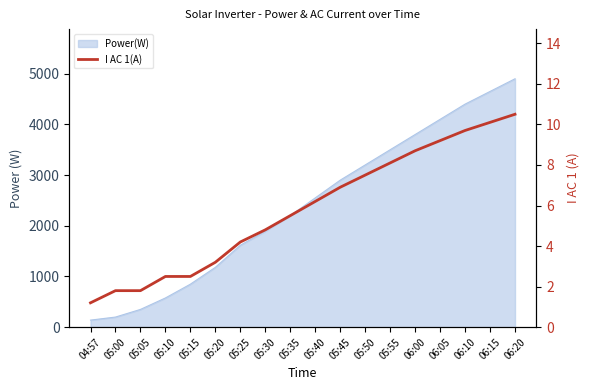

What is the ratio of the value at 05:30 to the value at 06:00?

0.6